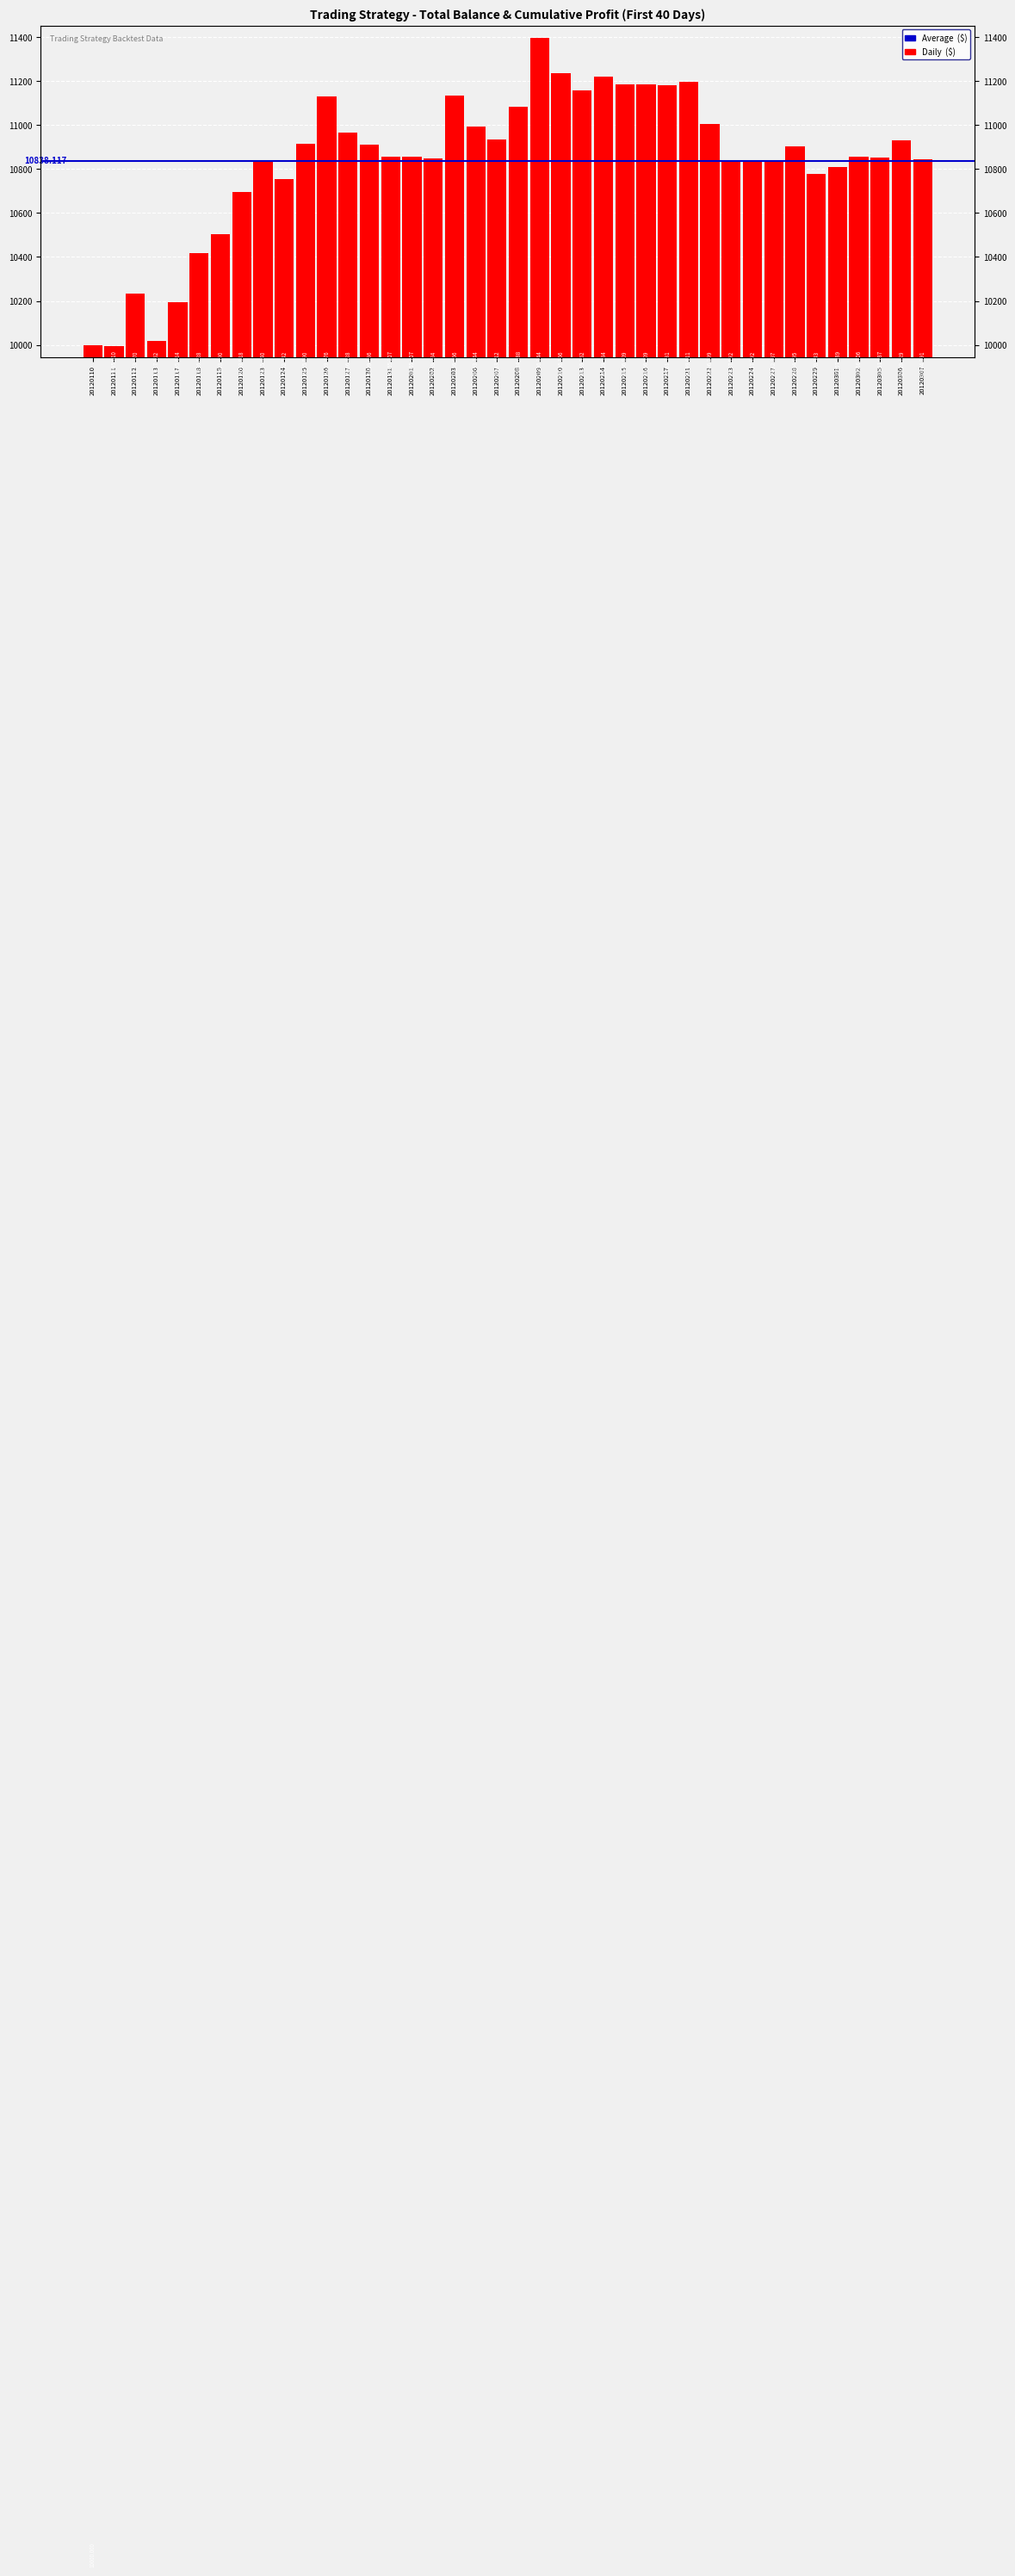

What is the sum of the values at 20120222 and 20120120?

21700.2